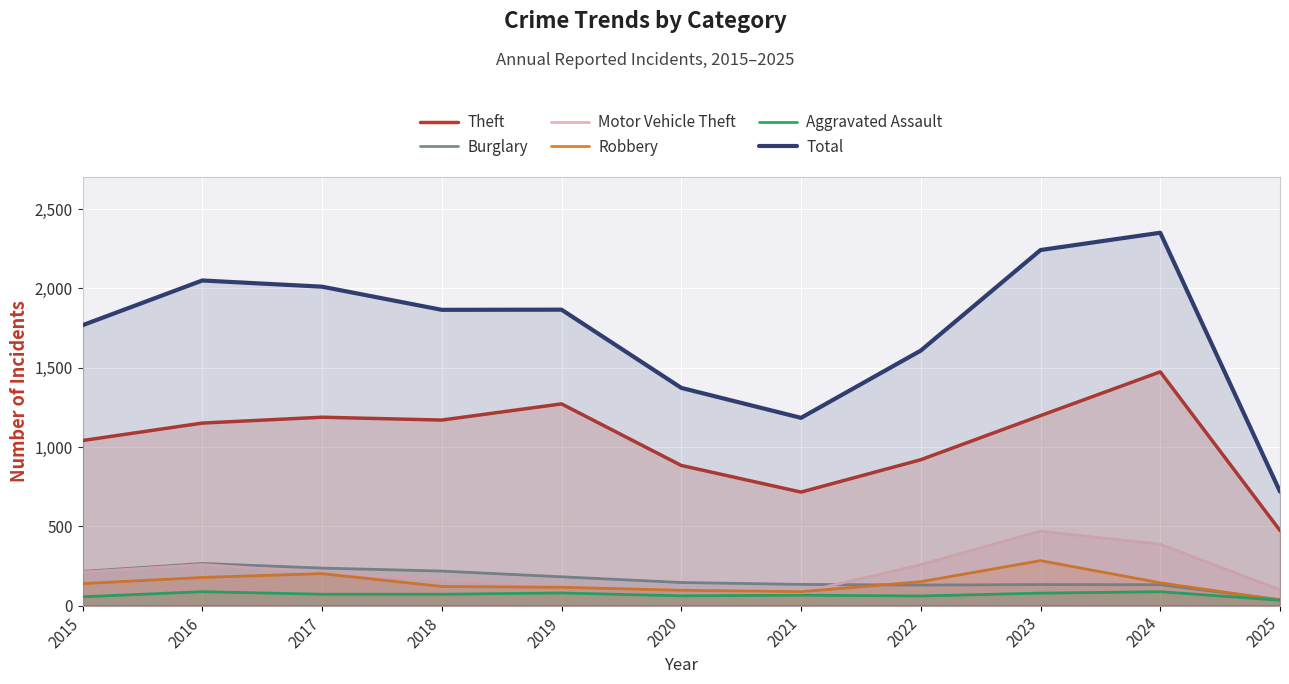

What is the maximum value for Robbery?

284